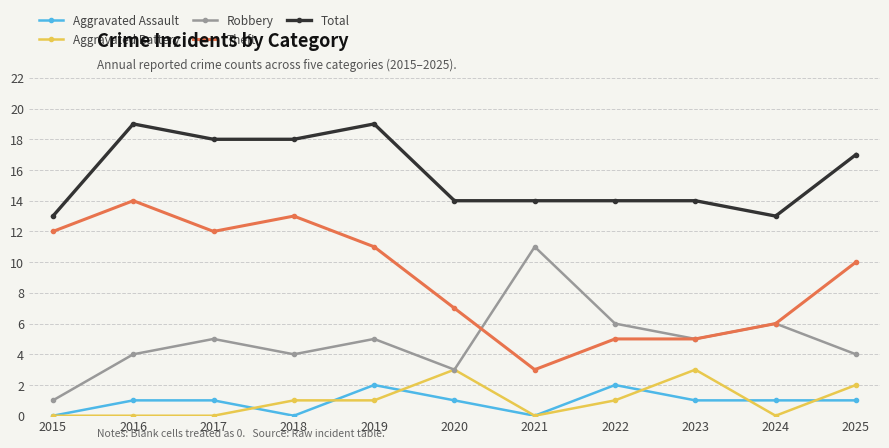

Where is the first local minimum for Aggravated Assault?

2018